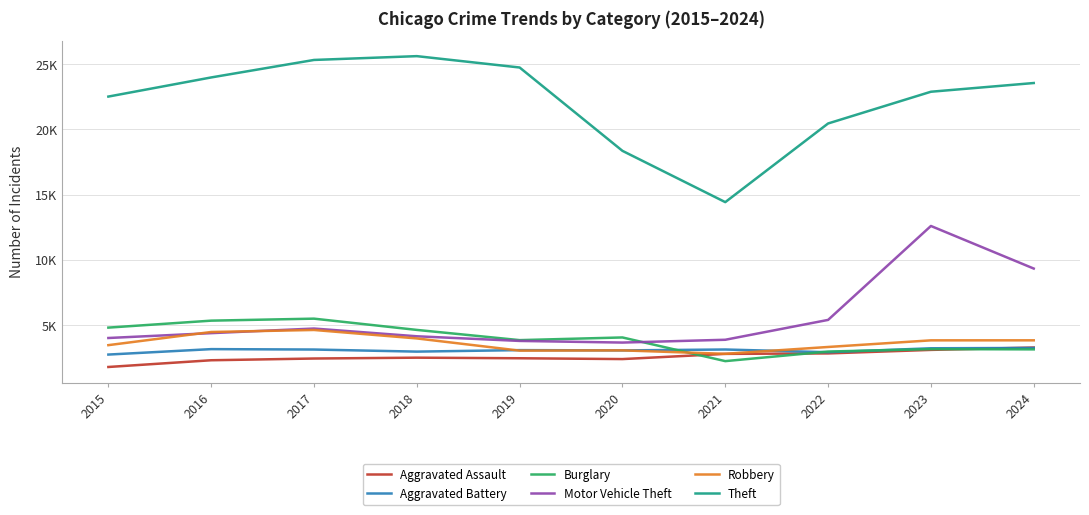

Does the chart have visible grid lines?

Yes